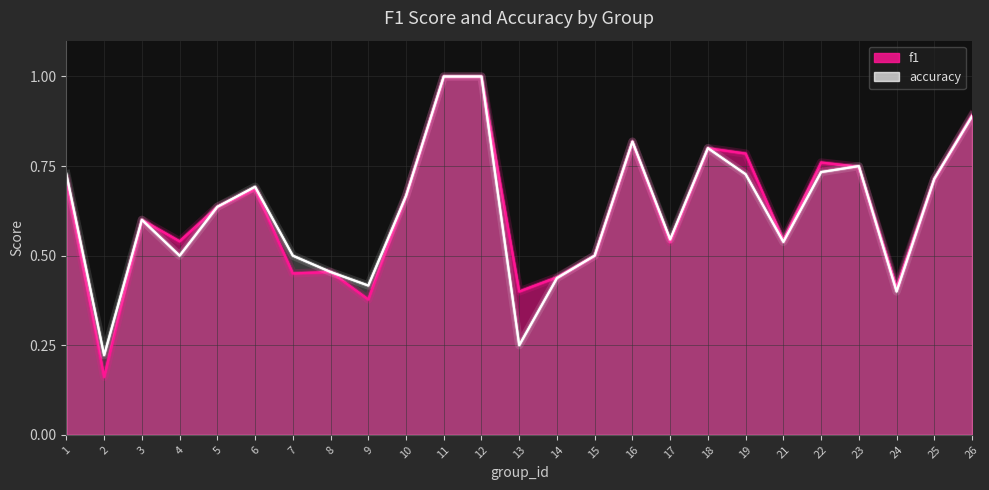

What is the sum of the accuracy values at 13 and 21?

0.8